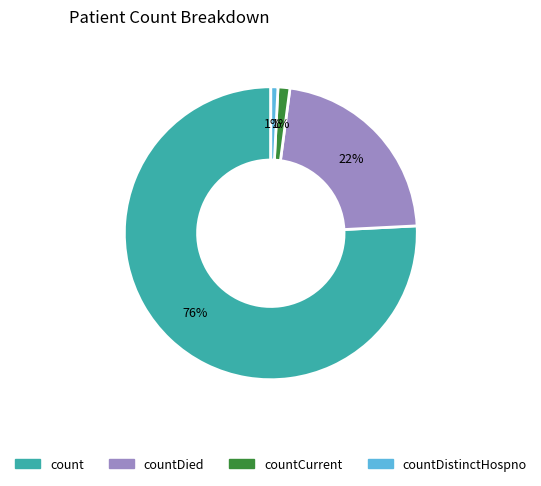

The count slice represents 76% of the pie. True or false?

True